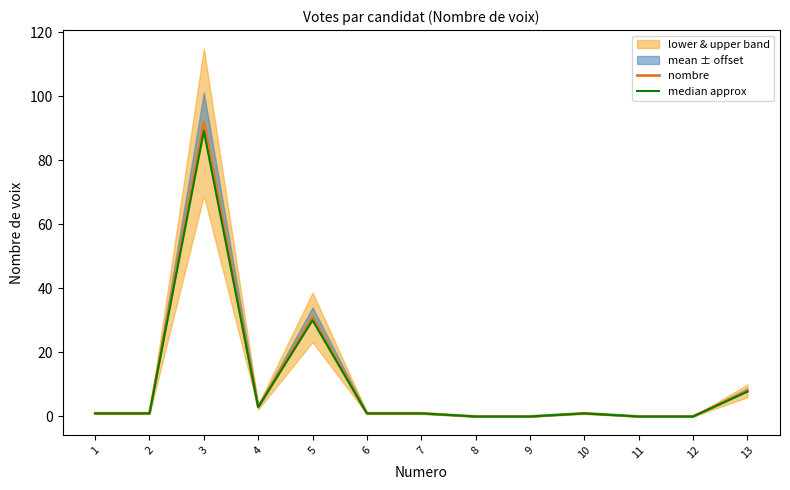

Which series has the largest total across all categories?

nombre